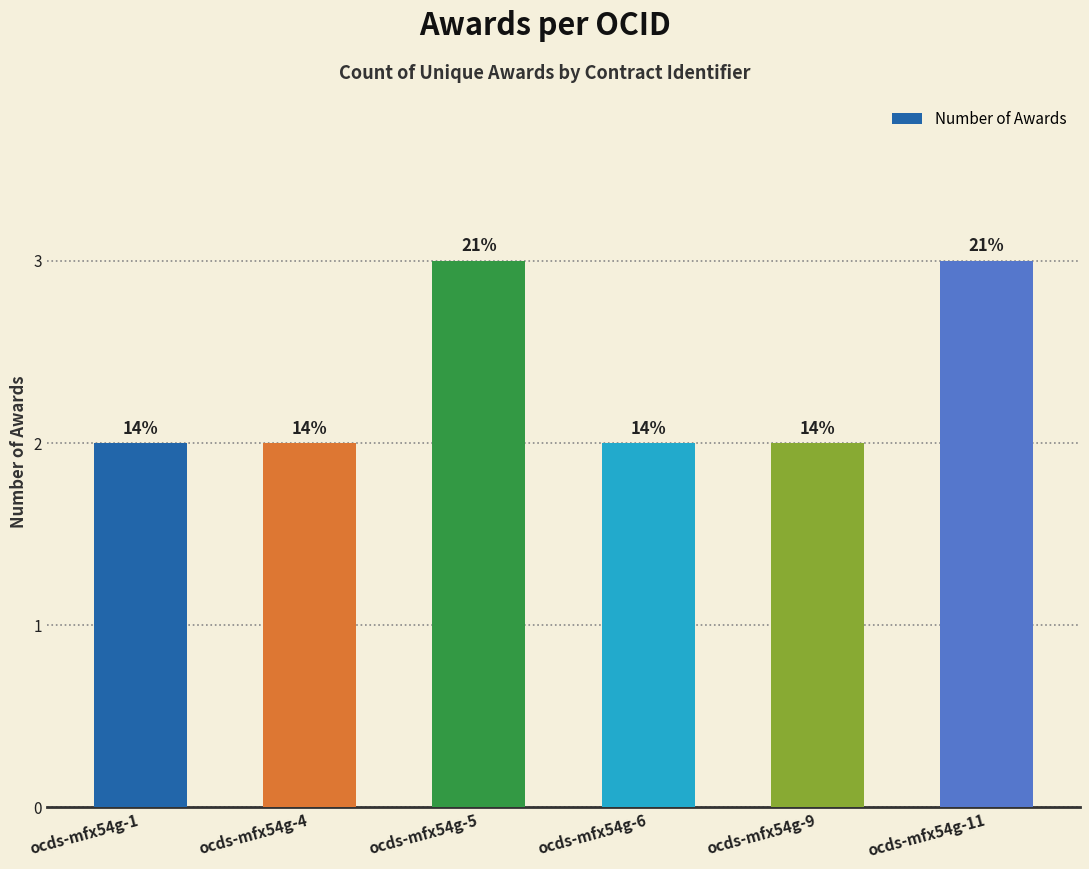

Where is the data nearest to the value 2?

ocds-mfx54g-1